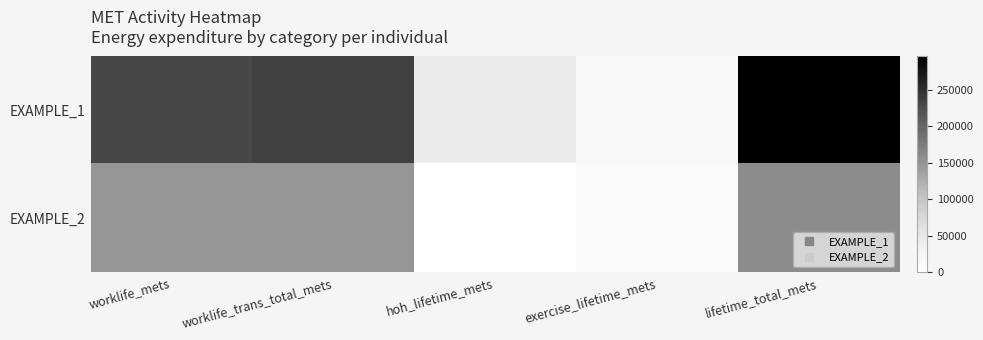

Reading left to right, transcribe all the data shown in this chart.

EXAMPLE_1: worklife_mets=230588.4	worklife_trans_total_mets=235399.1	hoh_lifetime_mets=44838.0	exercise_lifetime_mets=15190.0	lifetime_total_mets=295427.1
EXAMPLE_2: worklife_mets=146859.8	worklife_trans_total_mets=146859.8	hoh_lifetime_mets=0.0	exercise_lifetime_mets=11080.8	lifetime_total_mets=157940.6